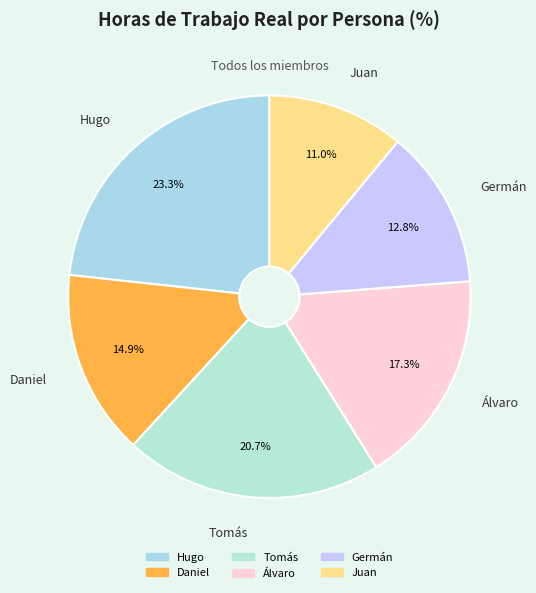

To the nearest percent, what is the difference between the Juan and Tomás slice percentages?

10%